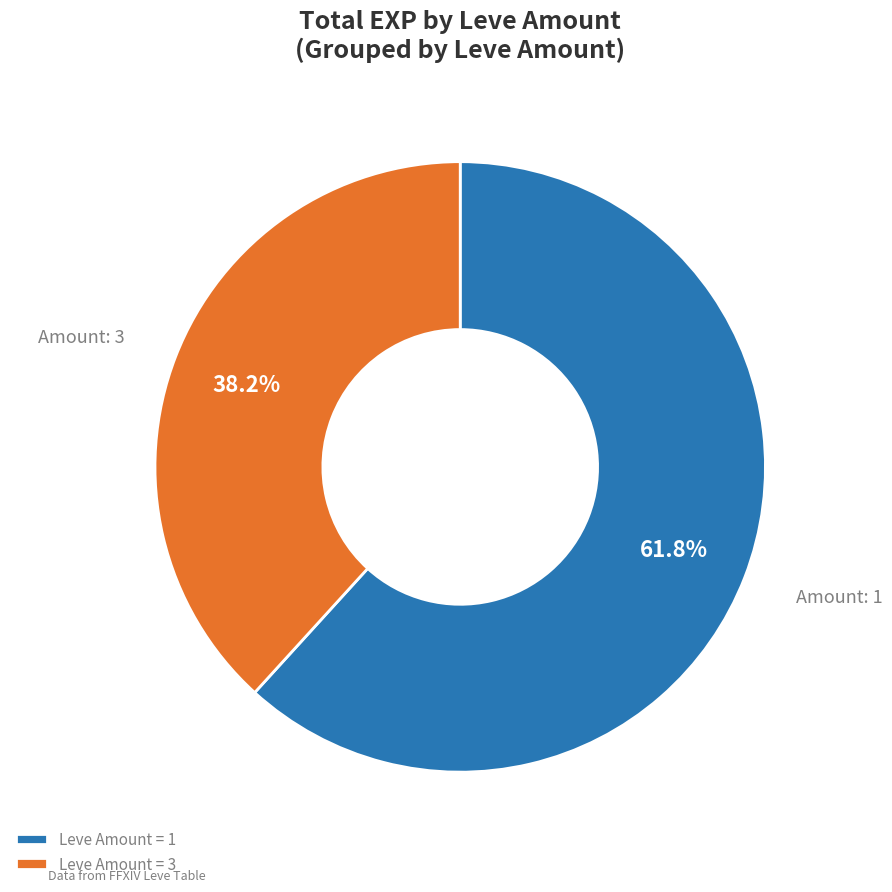

What is the smallest slice in the pie chart?

Leve Amount = 3